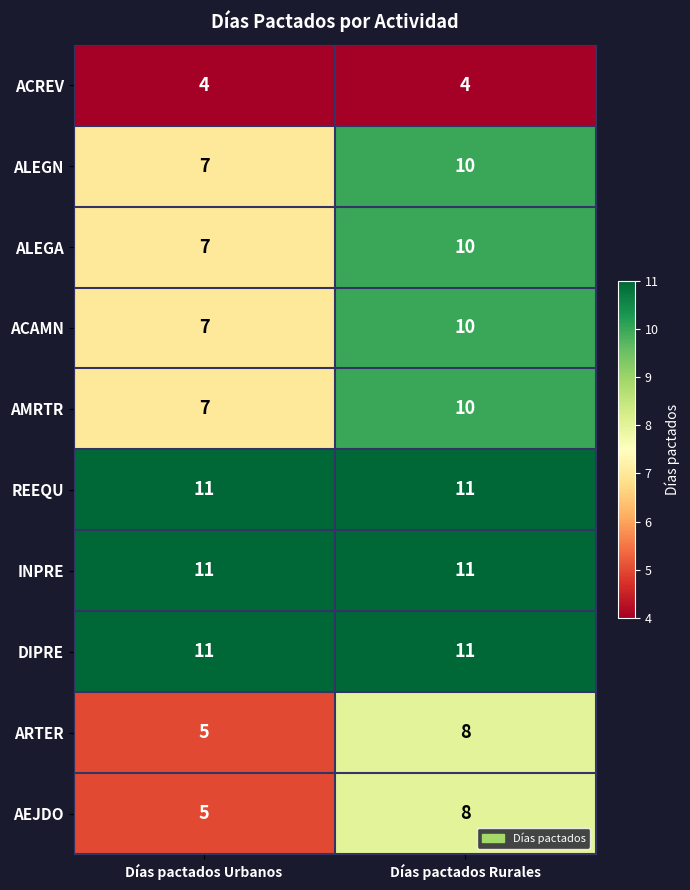

What is the difference between the highest and lowest values at Días pactados Urbanos?

7